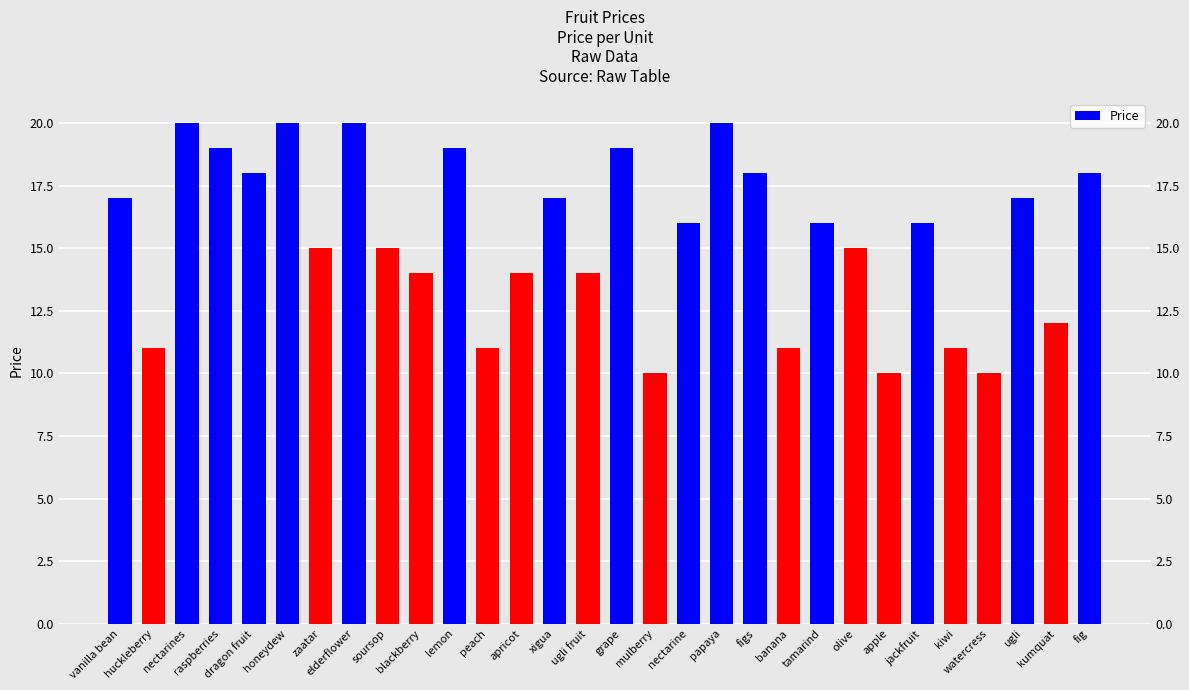

What is the difference between the values at watercress and ugli fruit?

4